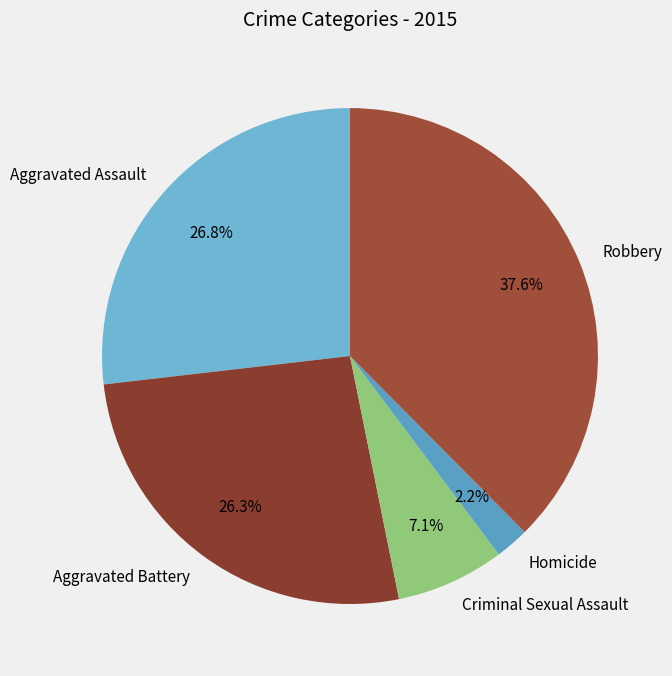

What is the total percentage of Aggravated Battery and Criminal Sexual Assault?

33.4%